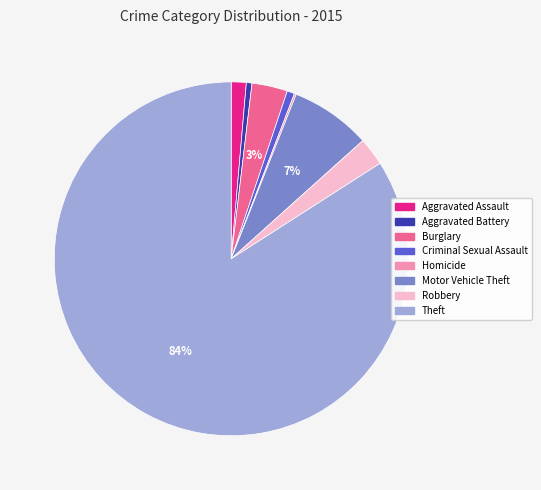

The Theft slice represents 84% of the pie. True or false?

True